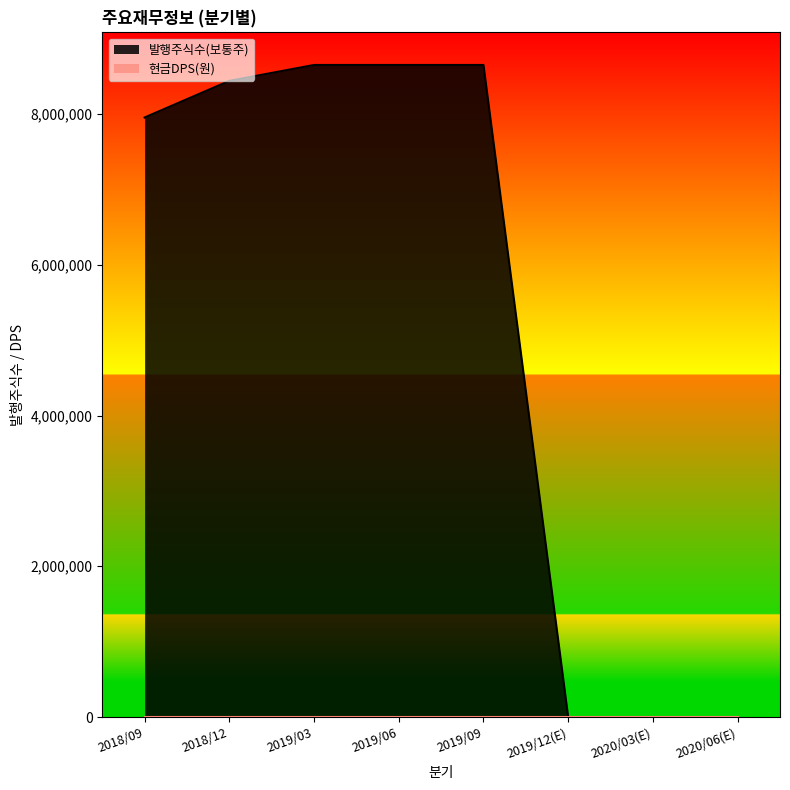

Reading left to right, transcribe all the data shown in this chart.

7953631	8439751	8650277	8650277	8650277	0	0	0